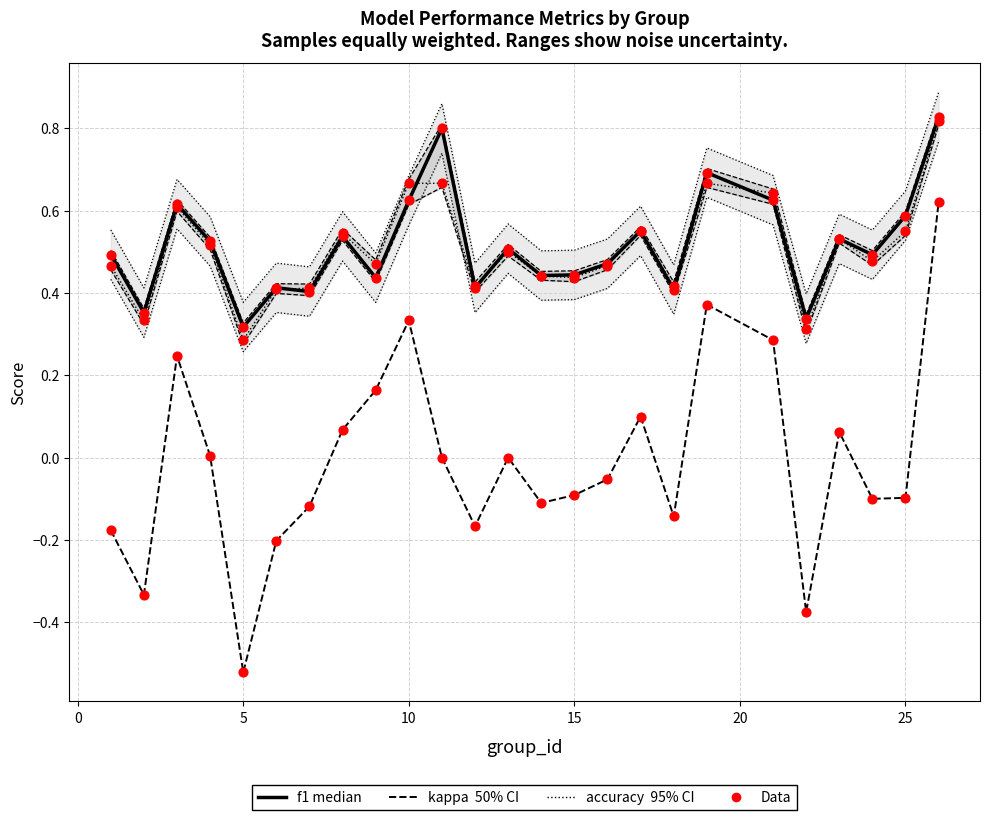

Which series reaches the maximum Y coordinate?

f1 (median)